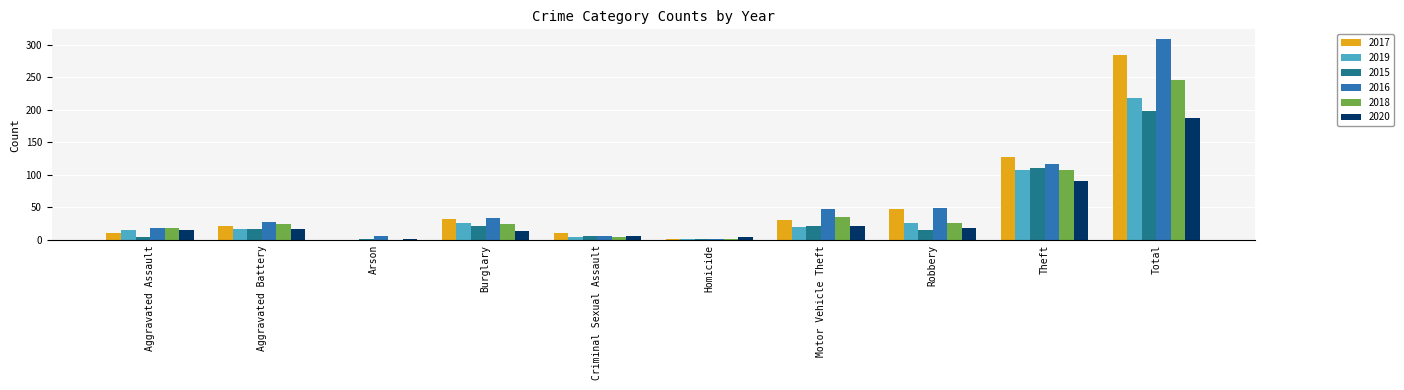

True or false: 2015 has a value of 1 at Homicide.

True